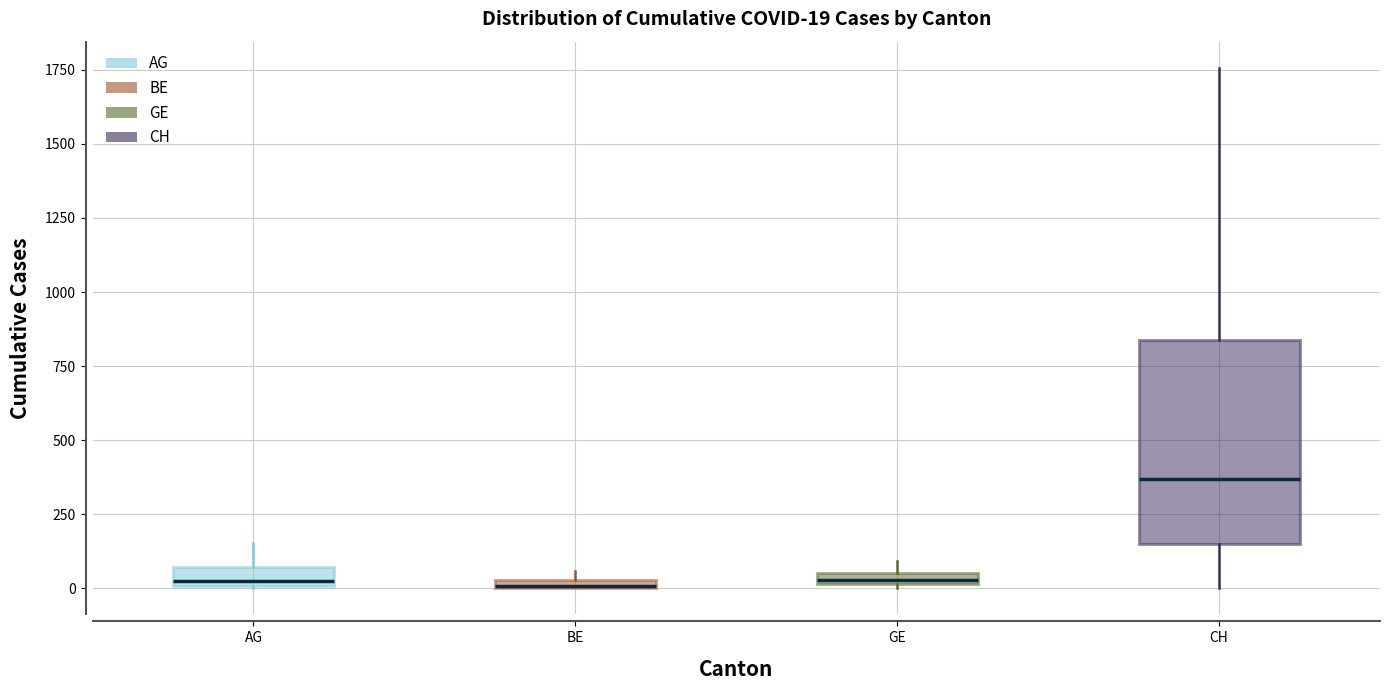

Which box is the tallest, from its lower edge to its upper edge?

CH